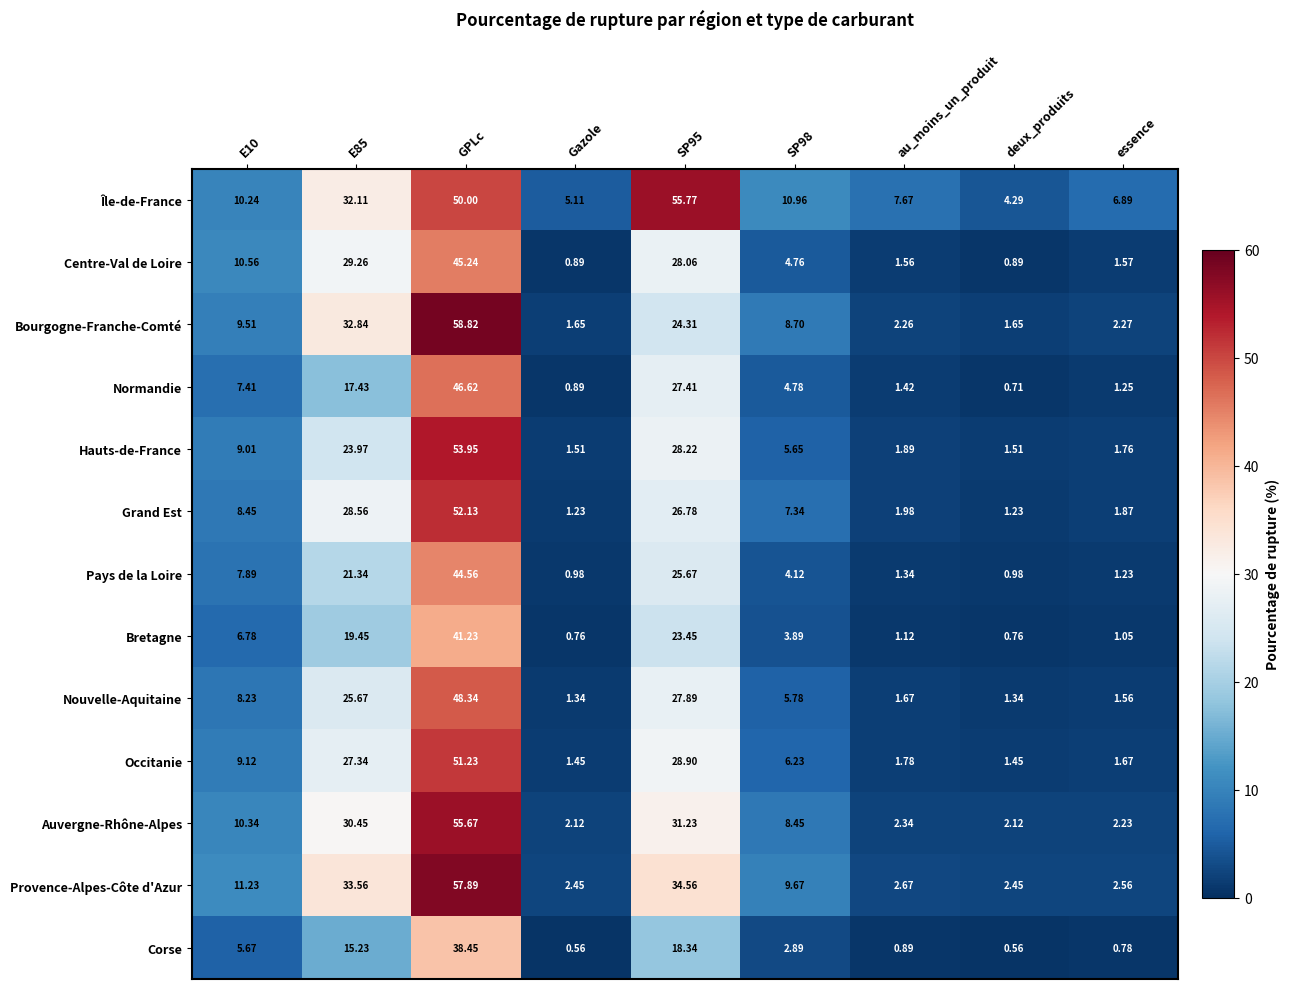

Rank the series by their maximum value, from lowest to highest.

Corse, Bretagne, Pays de la Loire, Centre-Val de Loire, Normandie, Nouvelle-Aquitaine, Occitanie, Grand Est, Hauts-de-France, Auvergne-Rhône-Alpes, Île-de-France, Provence-Alpes-Côte d'Azur, Bourgogne-Franche-Comté